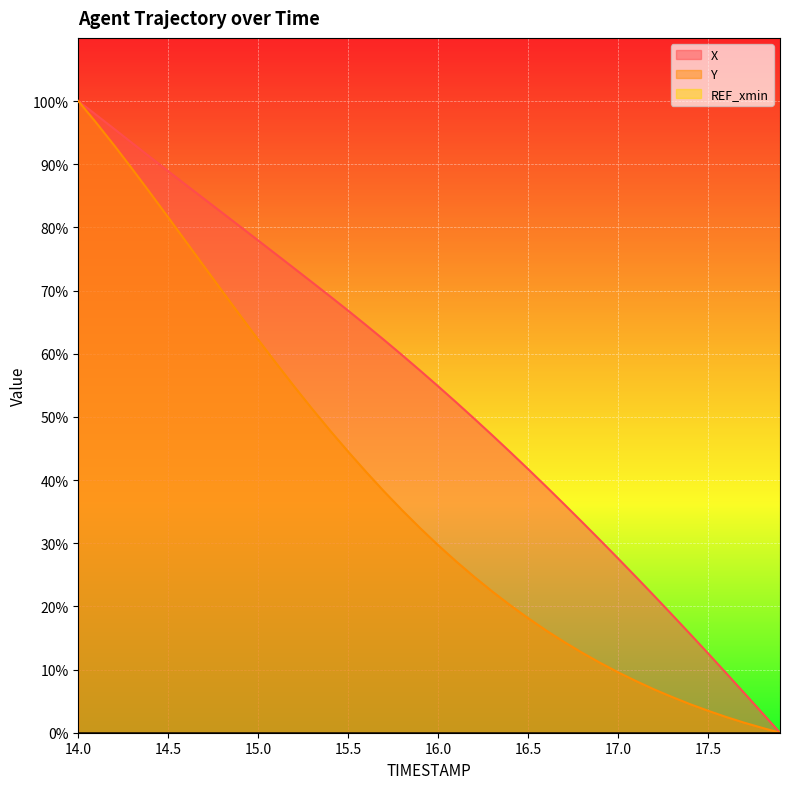

True or false: Y has a value of 99.1 at 14.9.

False